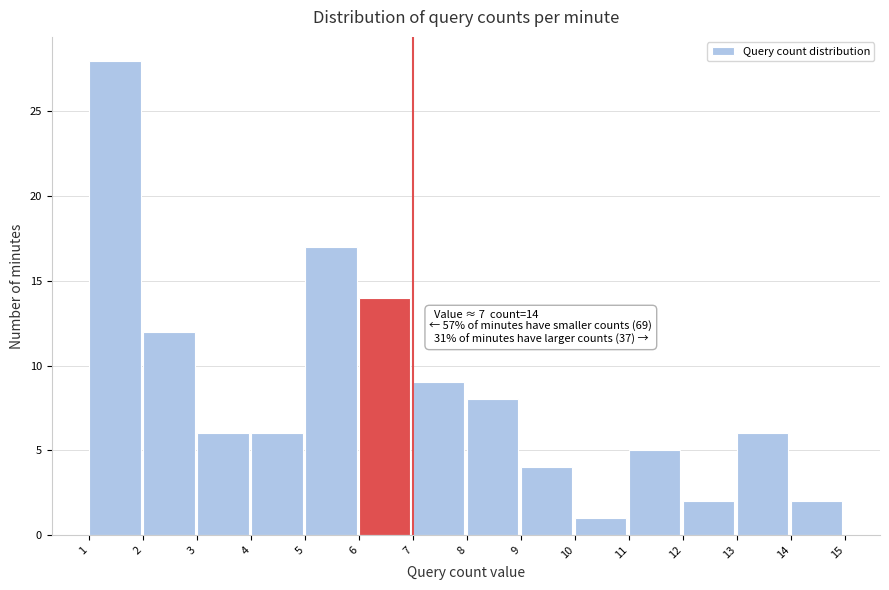

Which range on the x-axis has the tallest bar?

1 to 2